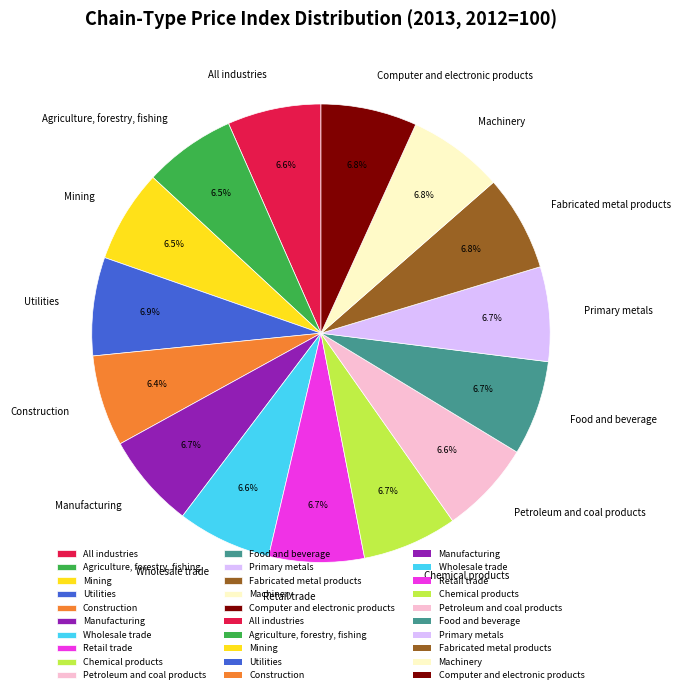

Combined, do Machinery and Mining account for over 50%?

No